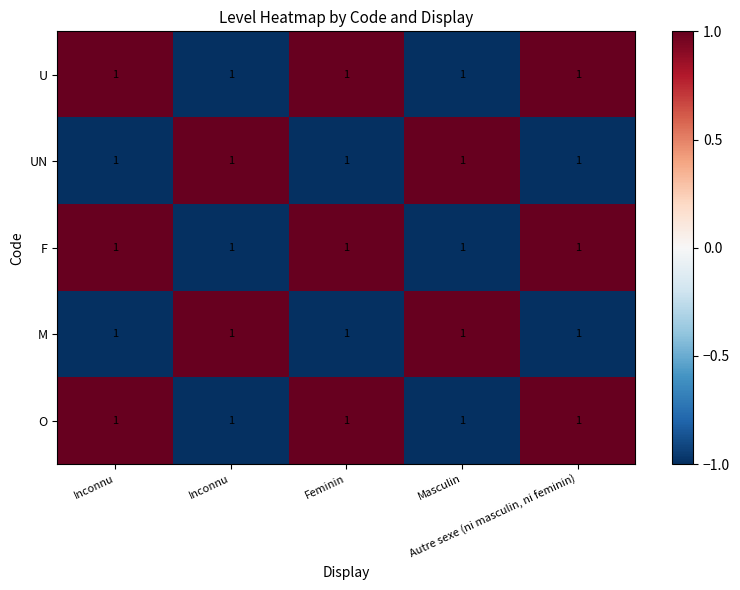

Reading left to right, list all the values displayed in this chart.

U: Inconnu=1	Inconnu=1	Feminin=1	Masculin=1	Autre sexe (ni masculin, ni feminin)=1
UN: Inconnu=1	Inconnu=1	Feminin=1	Masculin=1	Autre sexe (ni masculin, ni feminin)=1
F: Inconnu=1	Inconnu=1	Feminin=1	Masculin=1	Autre sexe (ni masculin, ni feminin)=1
M: Inconnu=1	Inconnu=1	Feminin=1	Masculin=1	Autre sexe (ni masculin, ni feminin)=1
O: Inconnu=1	Inconnu=1	Feminin=1	Masculin=1	Autre sexe (ni masculin, ni feminin)=1